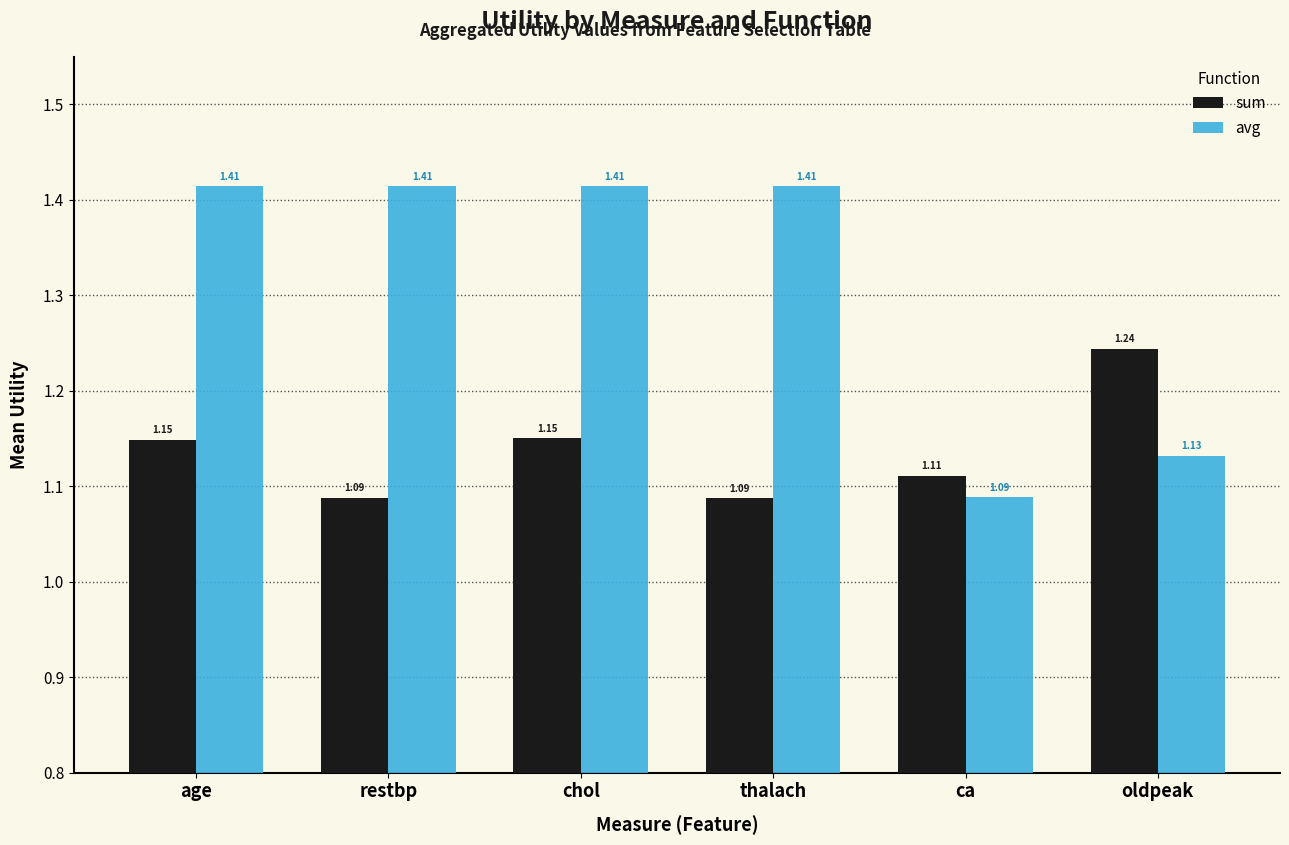

What is the difference between the highest and lowest values at chol?

0.3